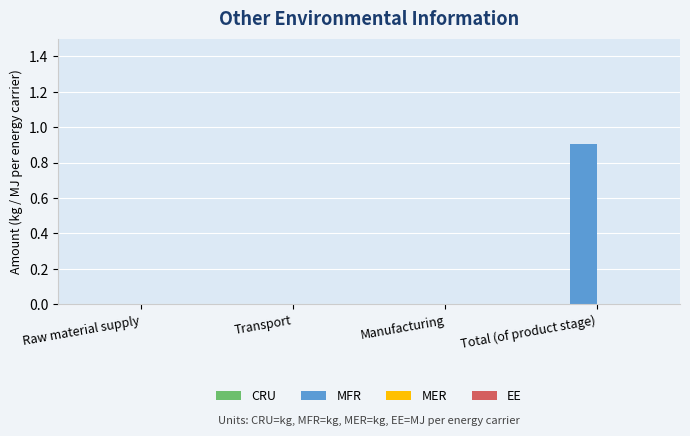

The chart shows a value of -0.6 at Raw material supply. True or false?

False